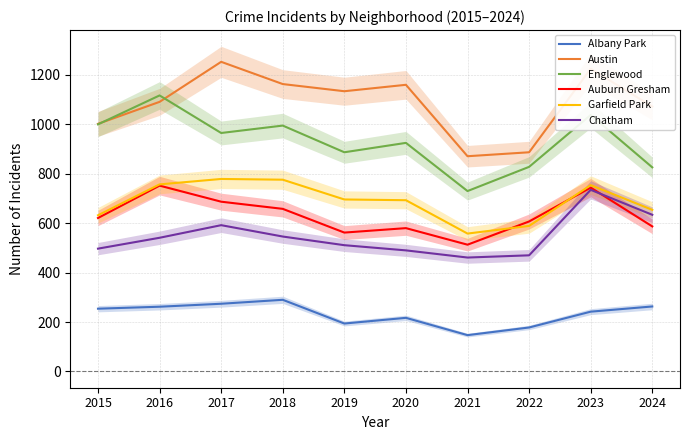

How many times do Garfield Park and Auburn Gresham cross each other?

2